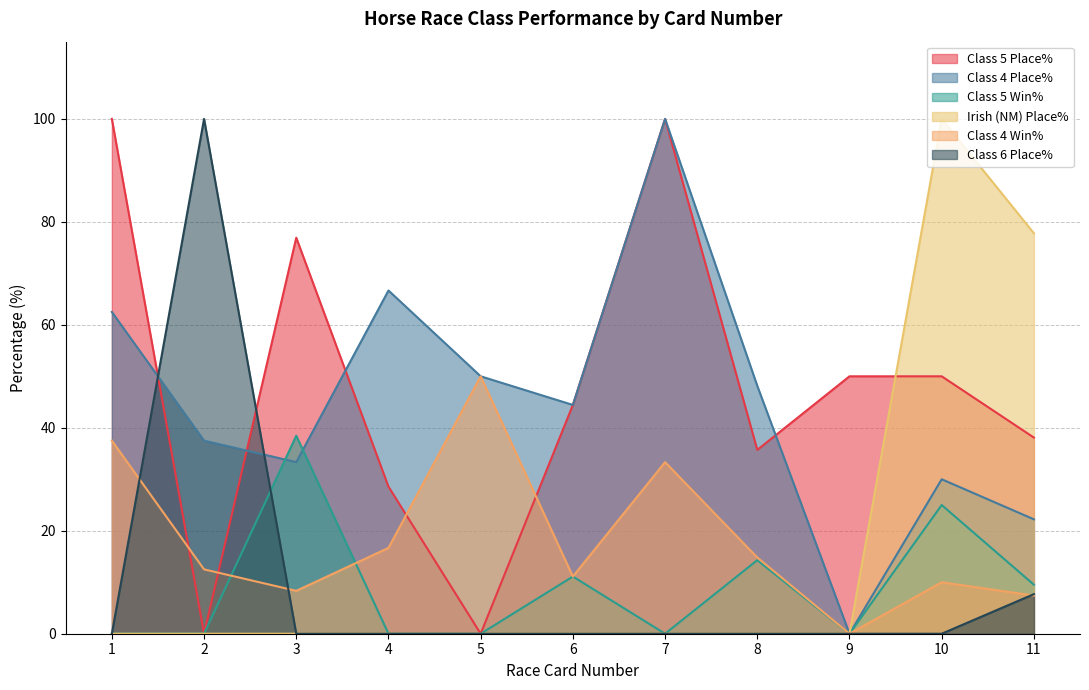

The value of Class 4 Place% at 2 is 37.5. True or false?

True